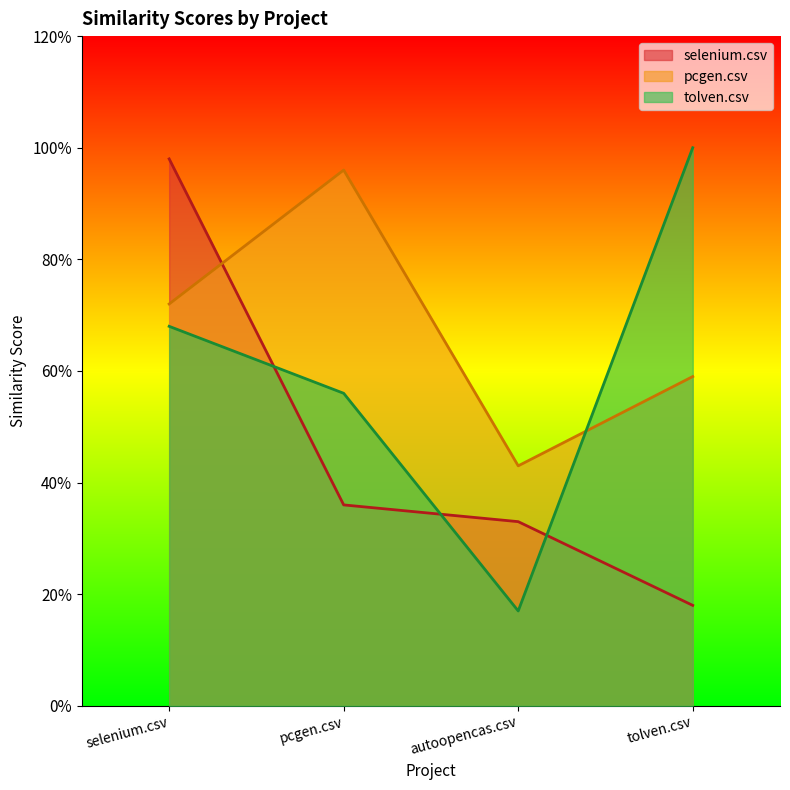

List the labels in order of pcgen.csv value, largest first.

pcgen.csv, selenium.csv, tolven.csv, autoopencas.csv